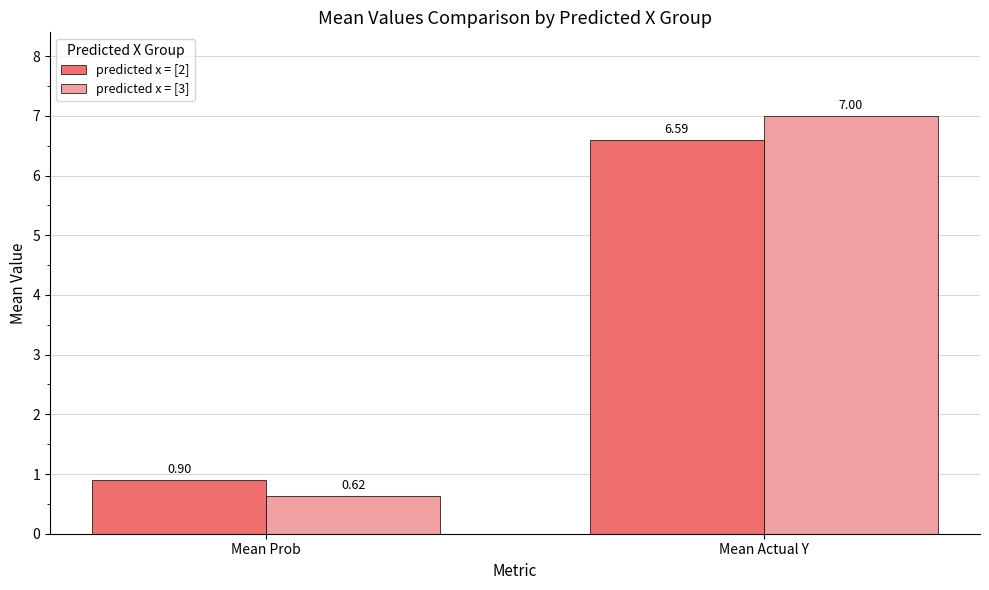

The value of predicted x = [2] at Mean Prob is 1.2. True or false?

False